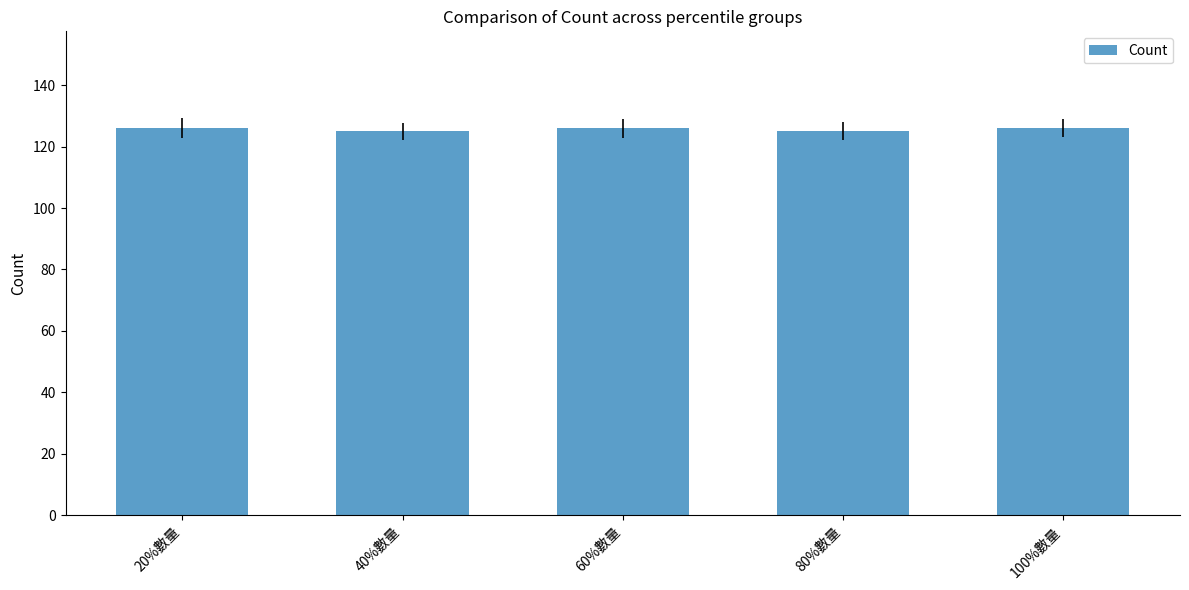

Is it true that the value at 100%數量 is 126?

True